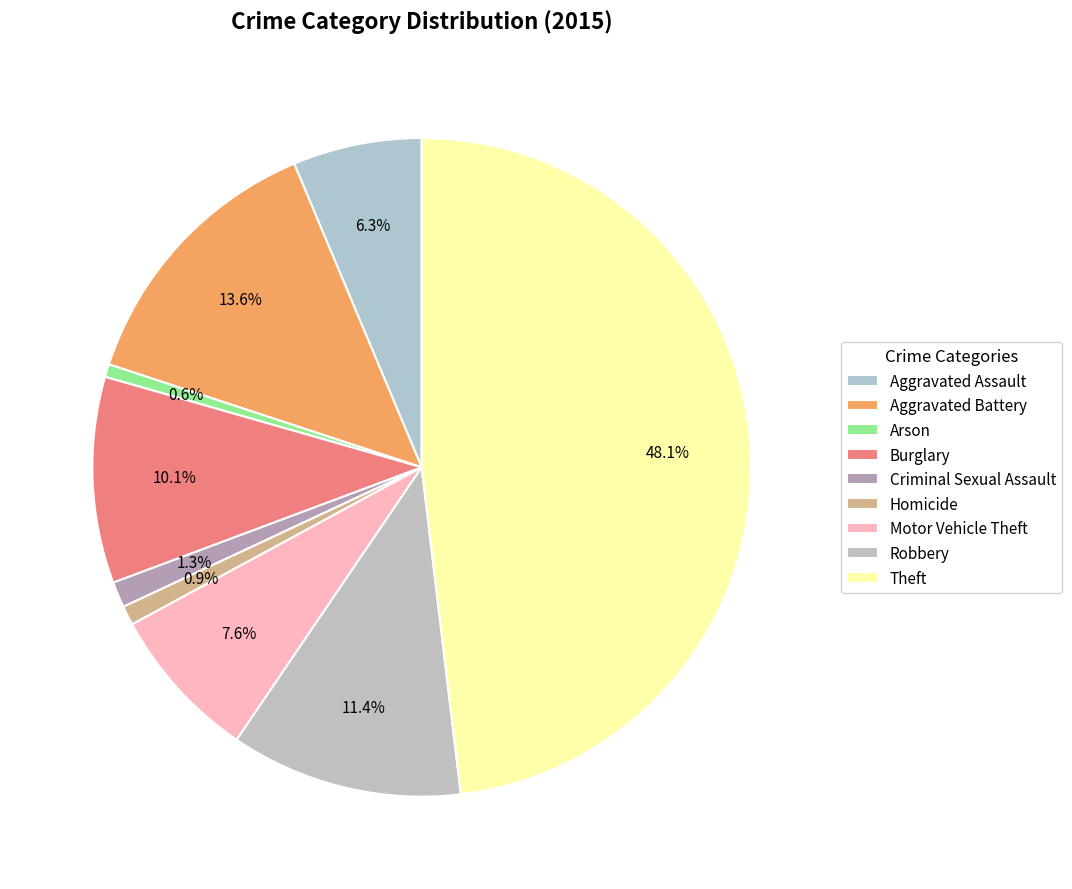

How many slices are in this pie chart?

9